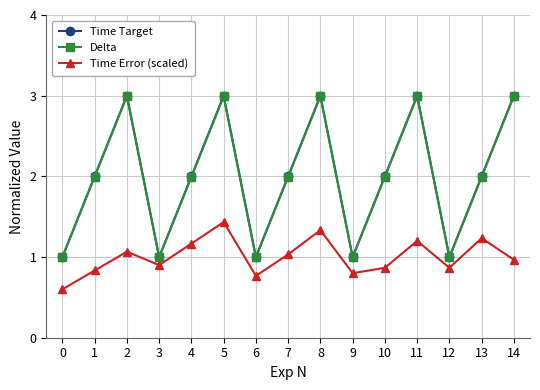

True or false: Delta and Time Error (scaled) cross at least once.

False